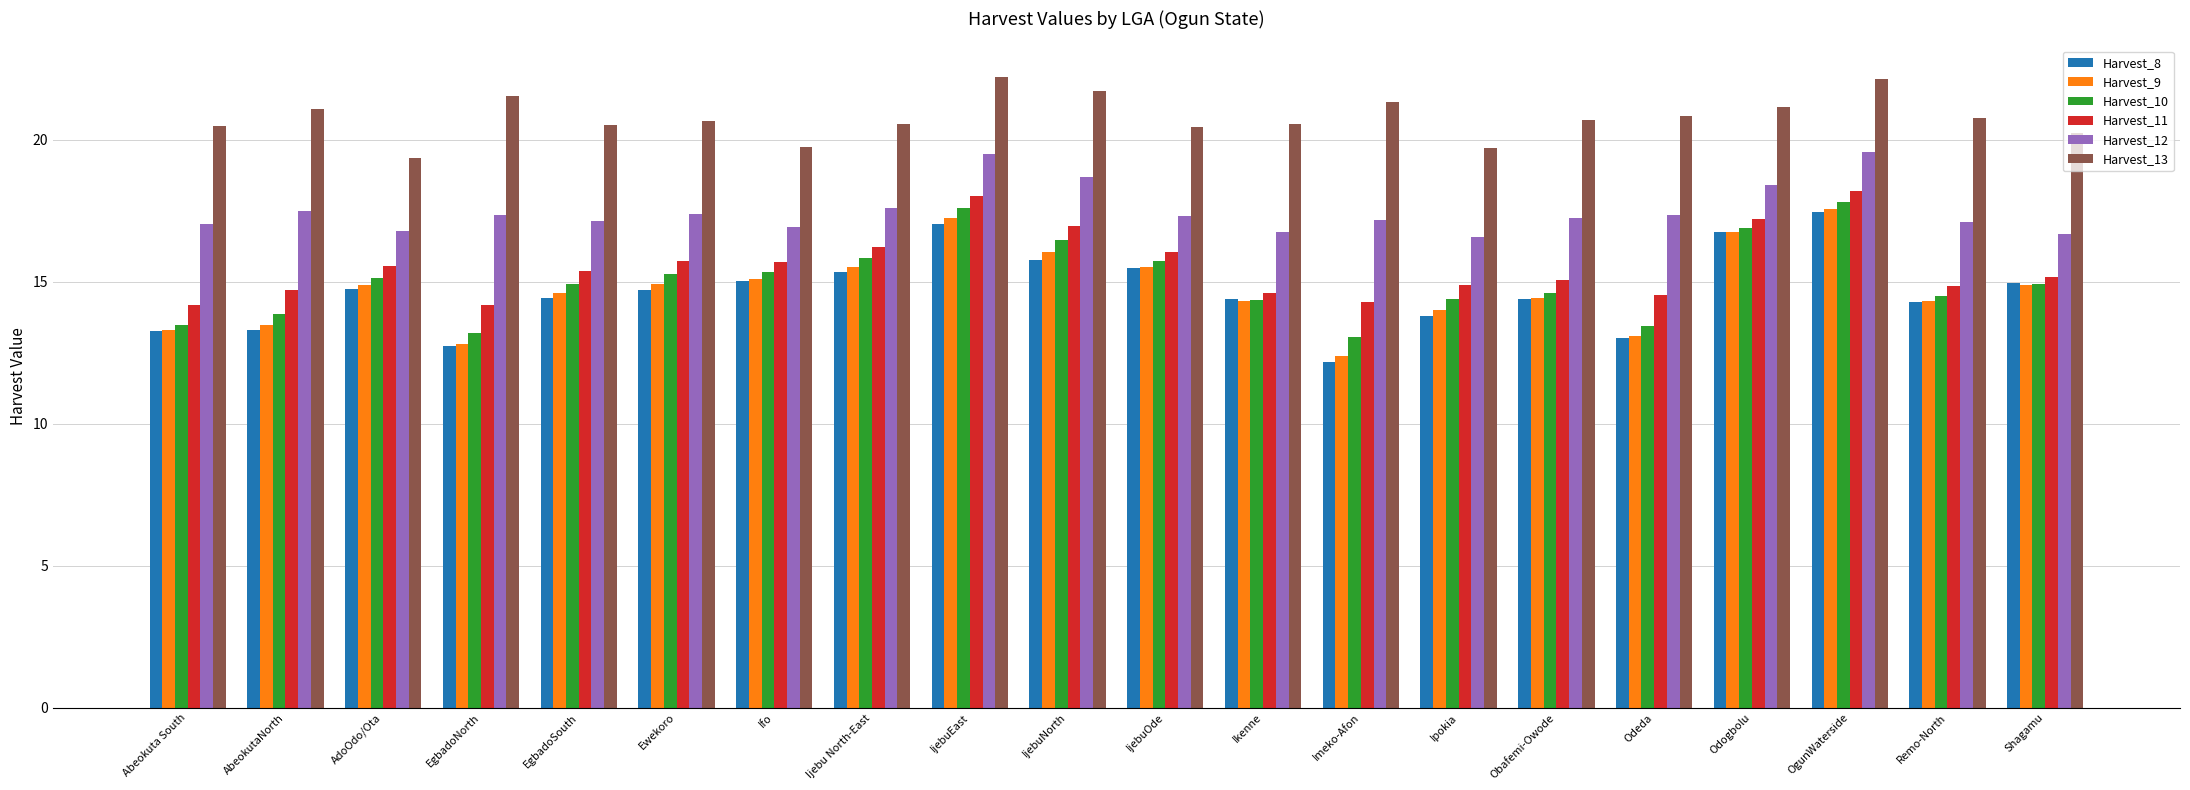

What is the greatest value displayed?

22.2